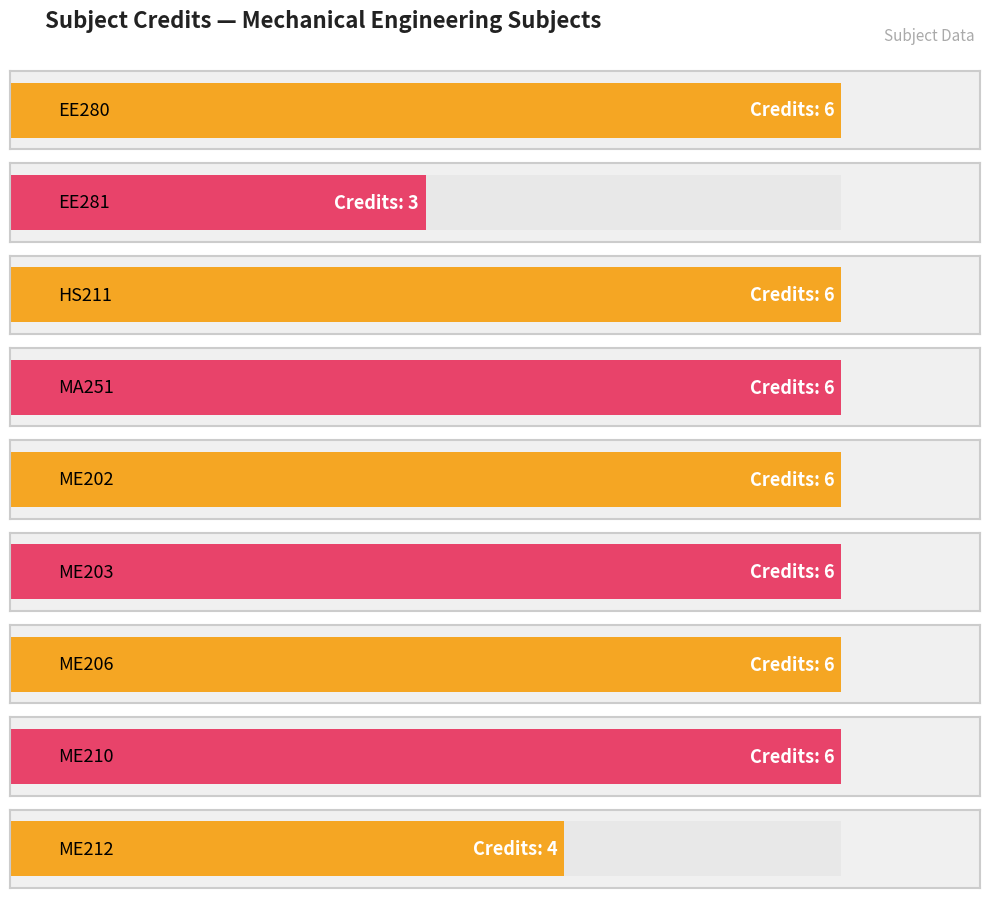

How many values are between 6 and 7?

7